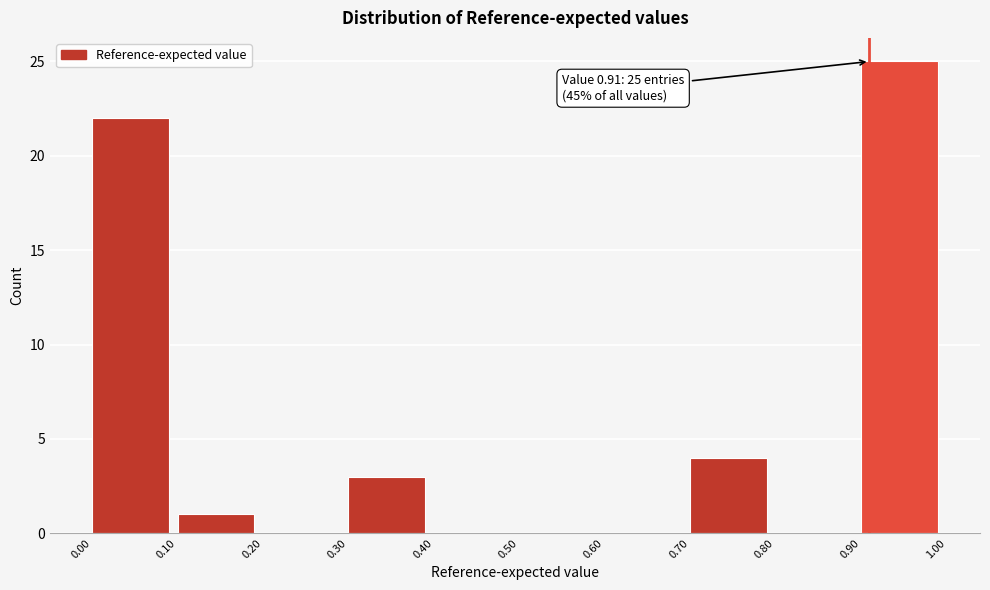

Over which range of the x-axis is the bar tallest?

0.90 to 1.00